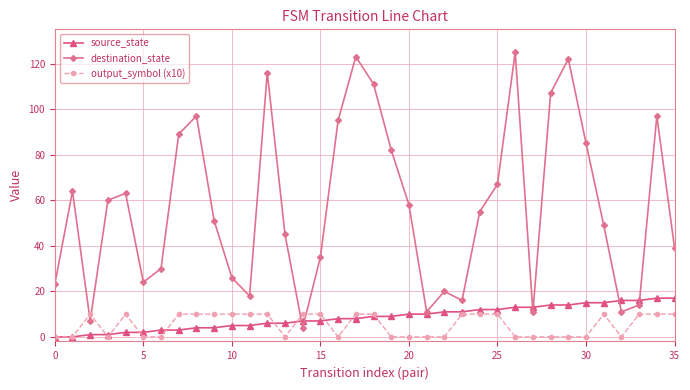

What are all the series names shown in the legend?

source_state, destination_state, output_symbol (x10)